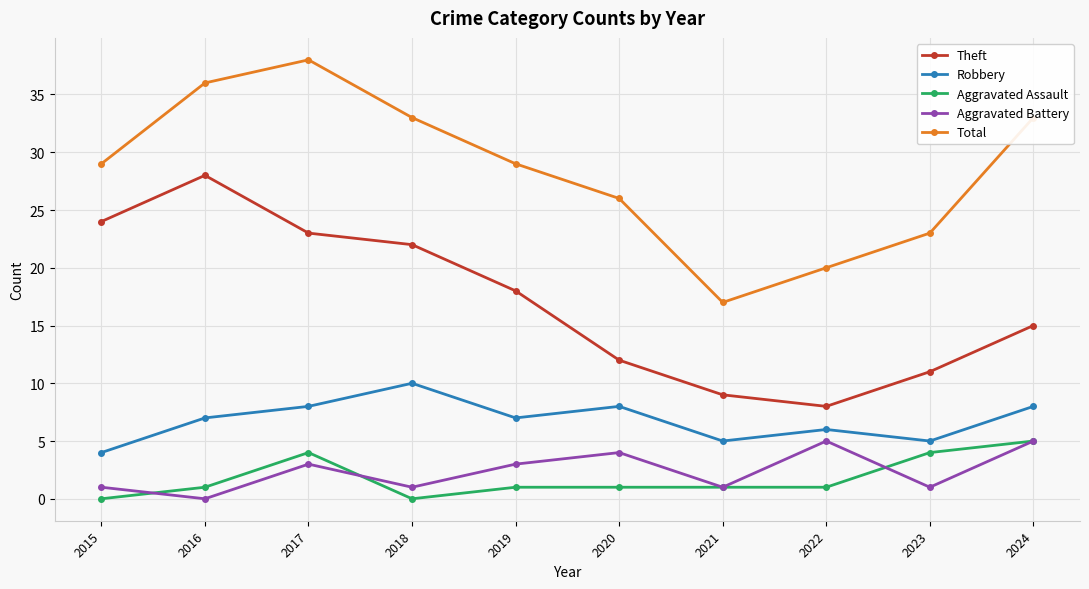

In Robbery, how many points are higher than both neighbors (excluding endpoints)?

3